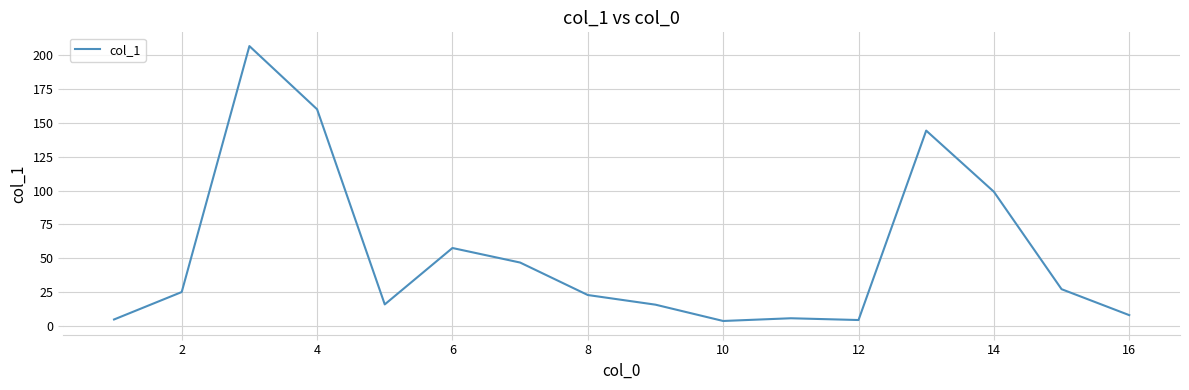

What is the maximum value shown in the chart?

206.3